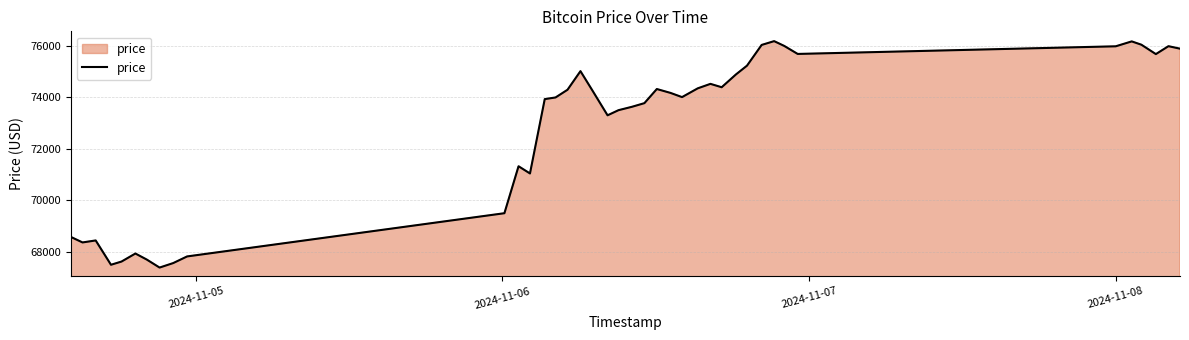

Does the chart have visible grid lines?

Yes